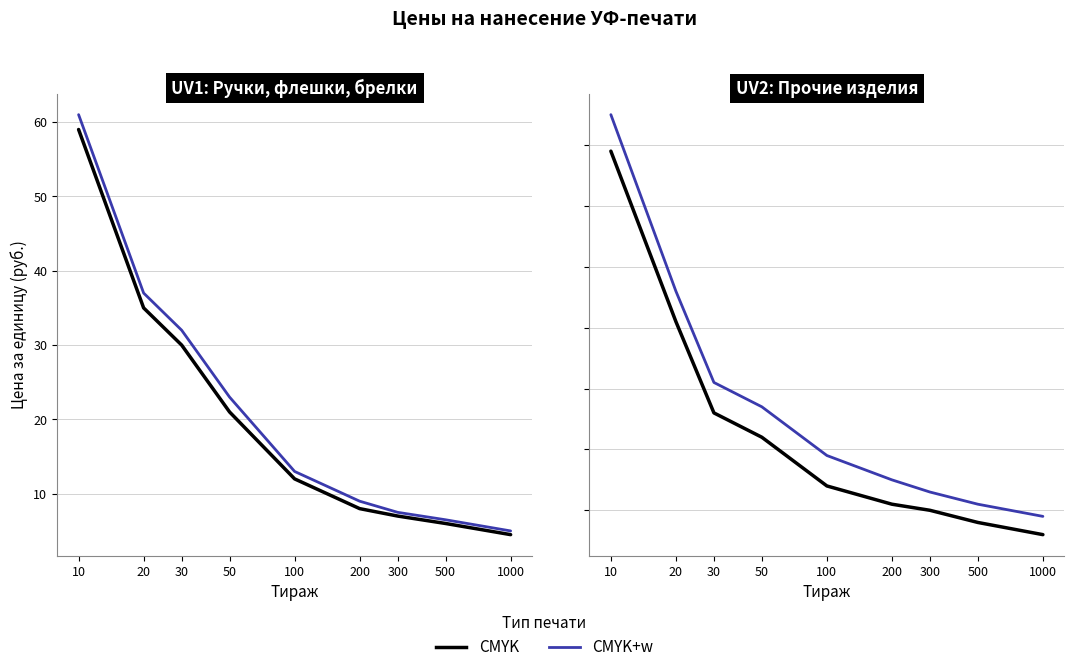

List the labels in order of CMYK+w +w value, smallest first.

1000, 500, 300, 200, 100, 50, 30, 20, 10